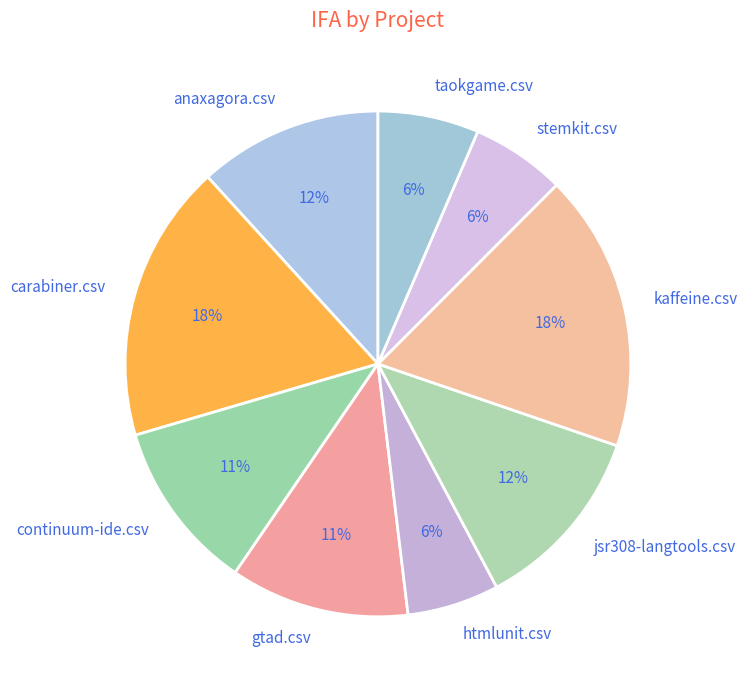

Is the sum of continuum-ide.csv and jsr308-langtools.csv greater than half?

No